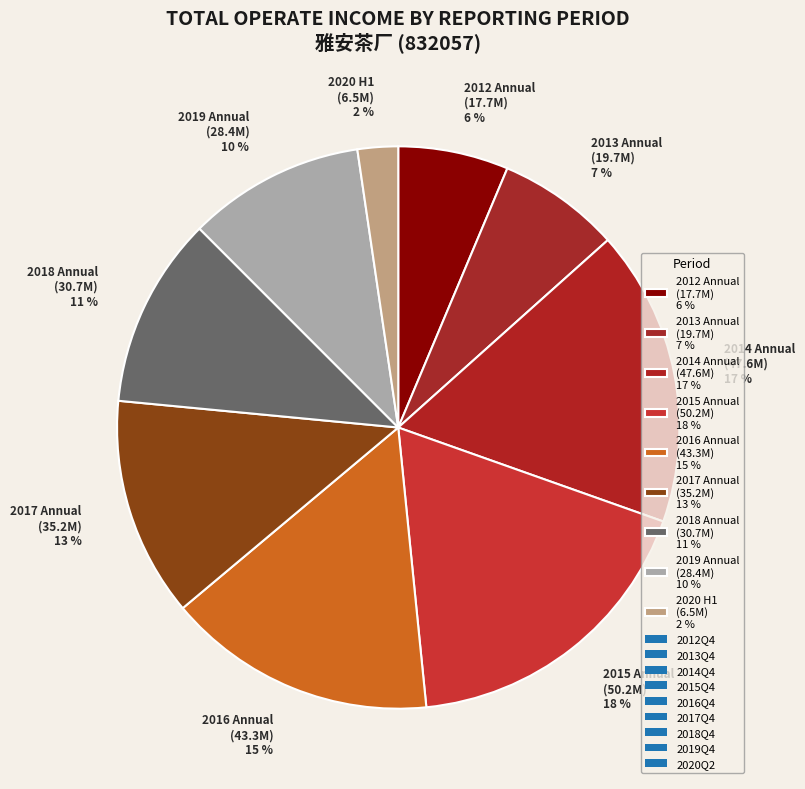

Which has a higher value, 2015 Annual (50.2M) 18 % or 2012 Annual (17.7M) 6 %?

2015 Annual (50.2M) 18 %